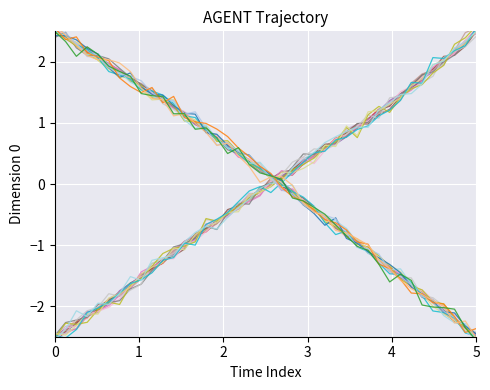

How many values in the X series exceed 0?

20